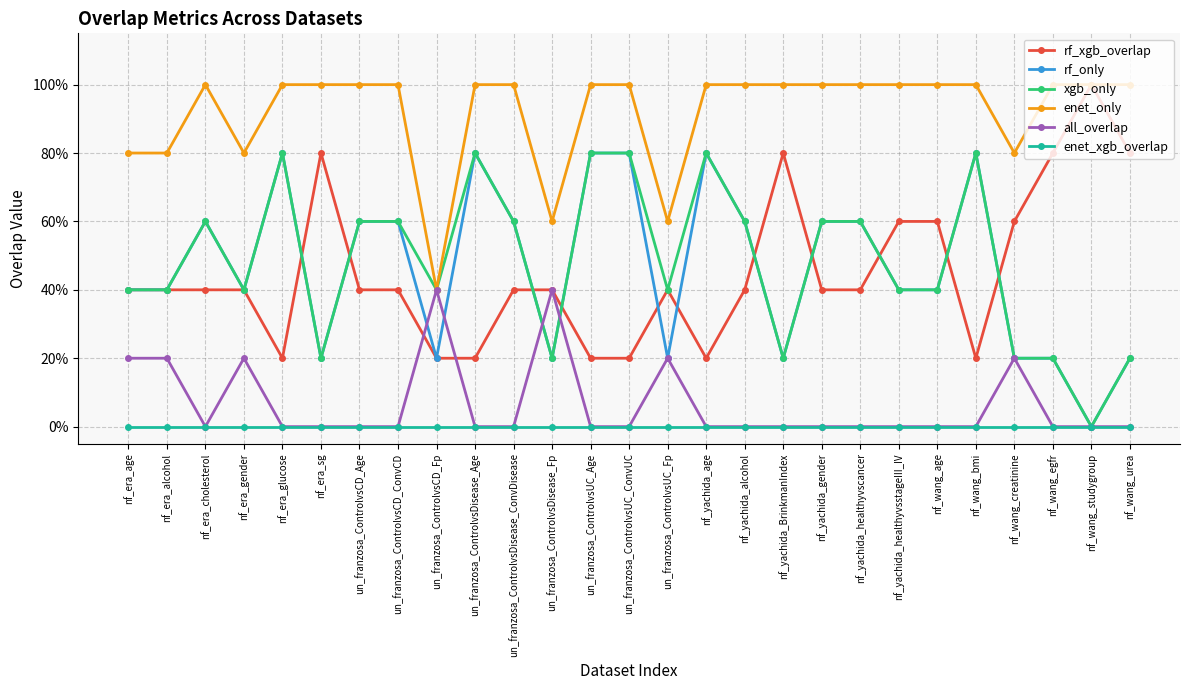

At un_franzosa_ControlvsDisease_Fp, list the series in order from largest to smallest.

enet_only, rf_xgb_overlap, all_overlap, rf_only, xgb_only, enet_xgb_overlap